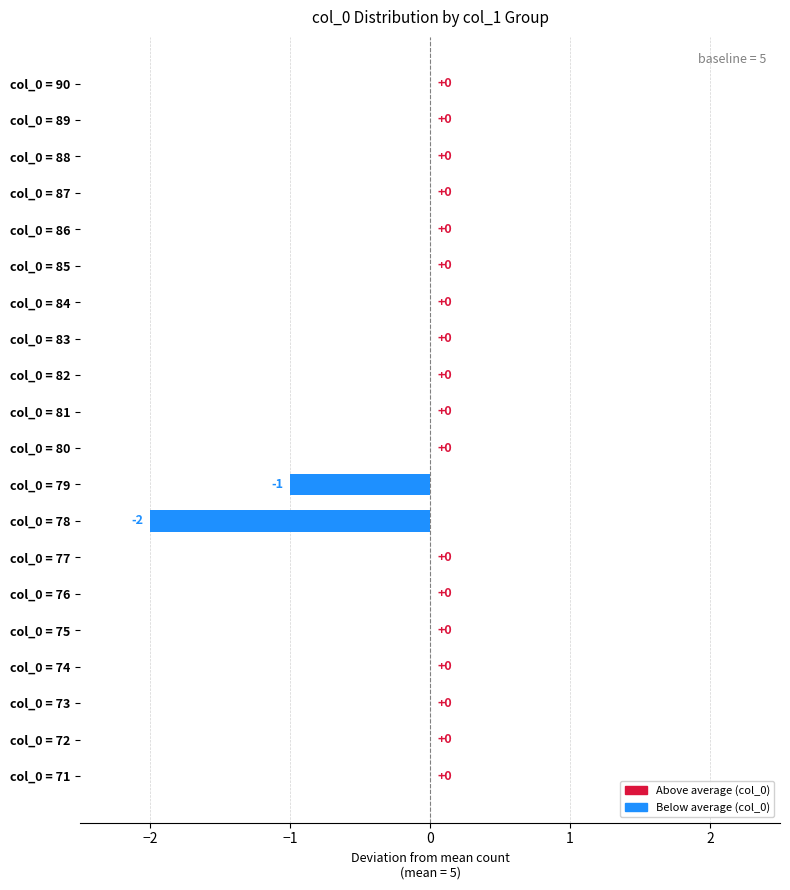

What is the change in value from col_0 = 78 to col_0 = 87?

+2